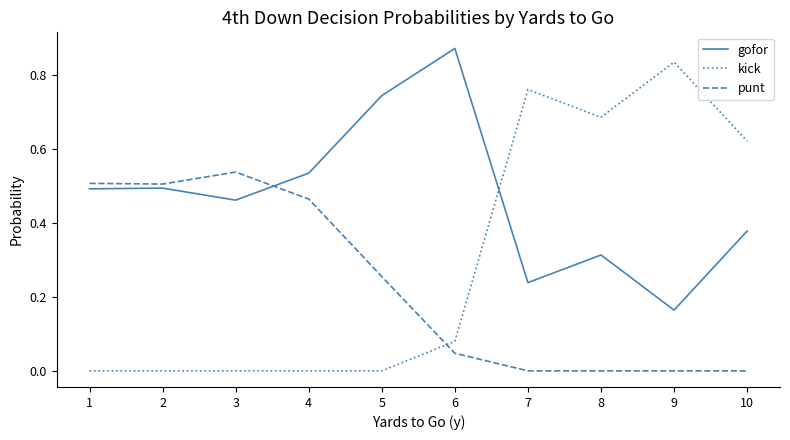

Which series has the largest total across all categories?

gofor